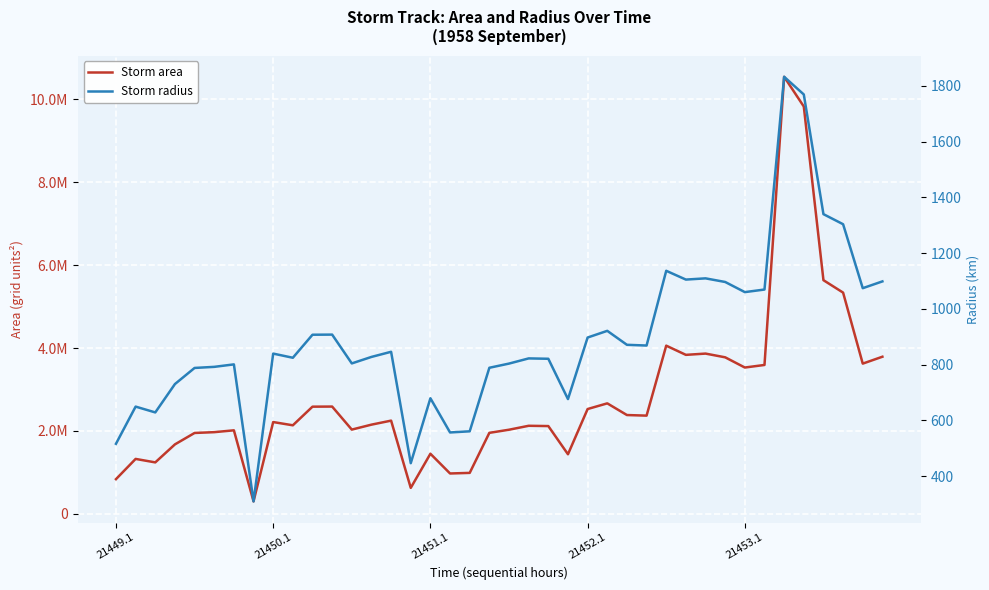

Is the value of Storm radius at 36 greater than the value of Storm area at 24?

No